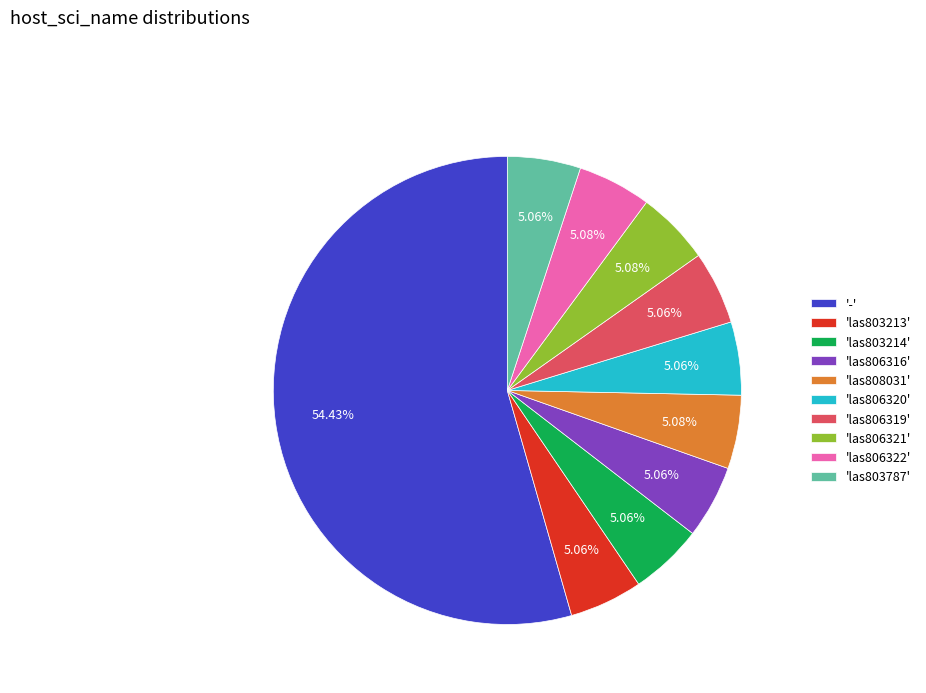

What is the ratio of the value at 'las806320' to the value at 'las808031'?

1.0